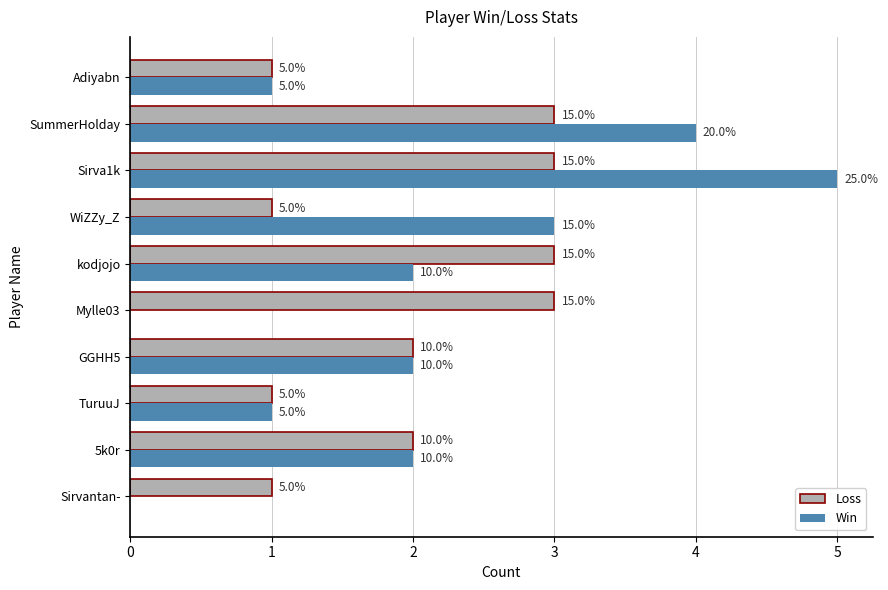

What are all the series names shown in the legend?

Loss, Win